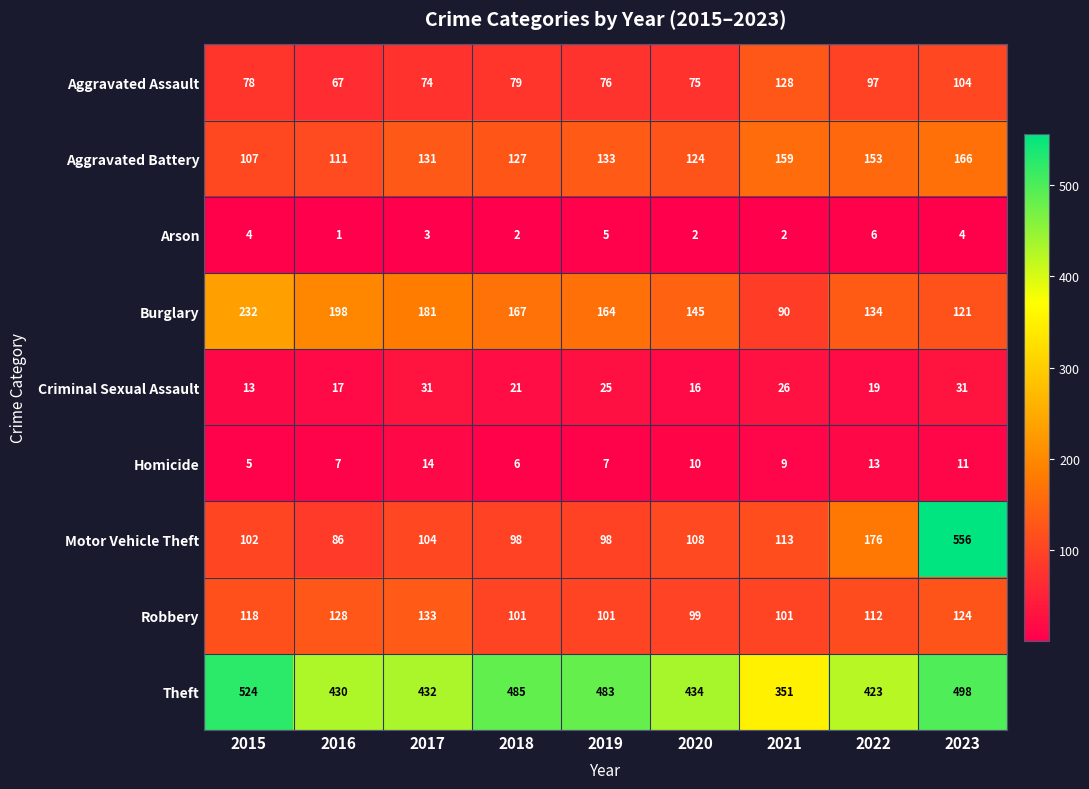

What is the difference between the second highest and minimum values in the Homicide series?

8